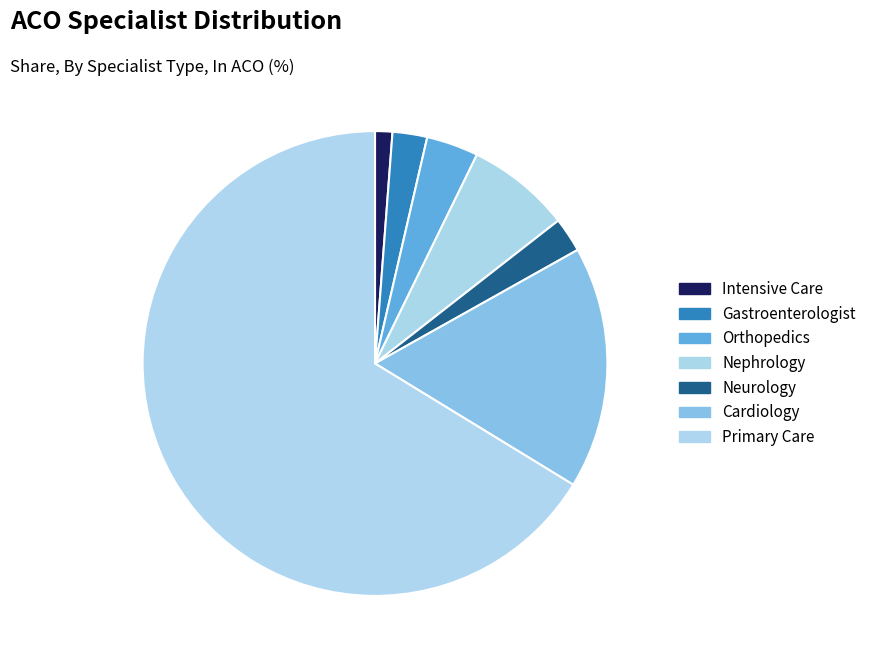

To the nearest percent, what percentage of the pie is Gastroenterologist?

2%